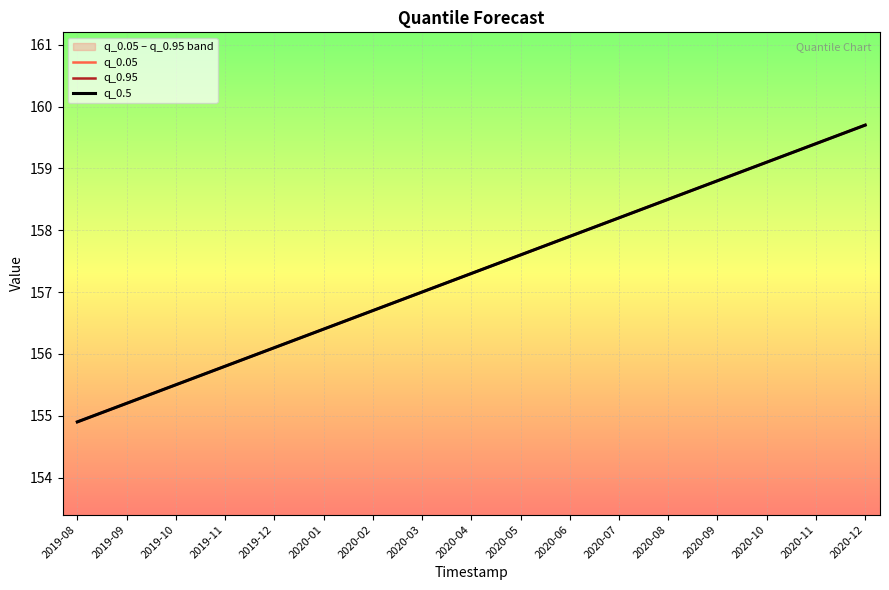

At which label does q_0.5 reach its peak?

2020-12